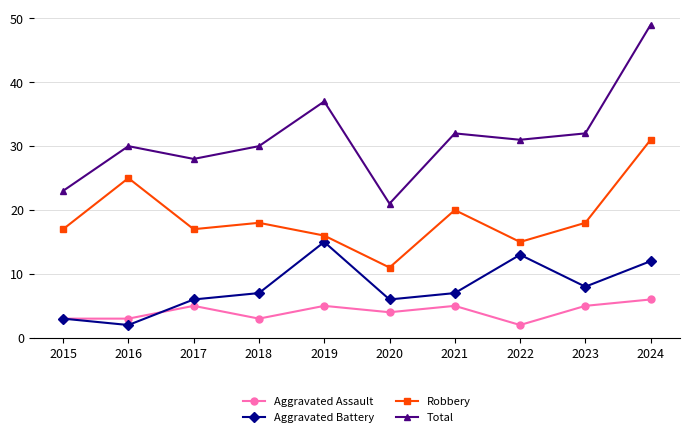

The value of Aggravated Battery at 2018 is 7. True or false?

True